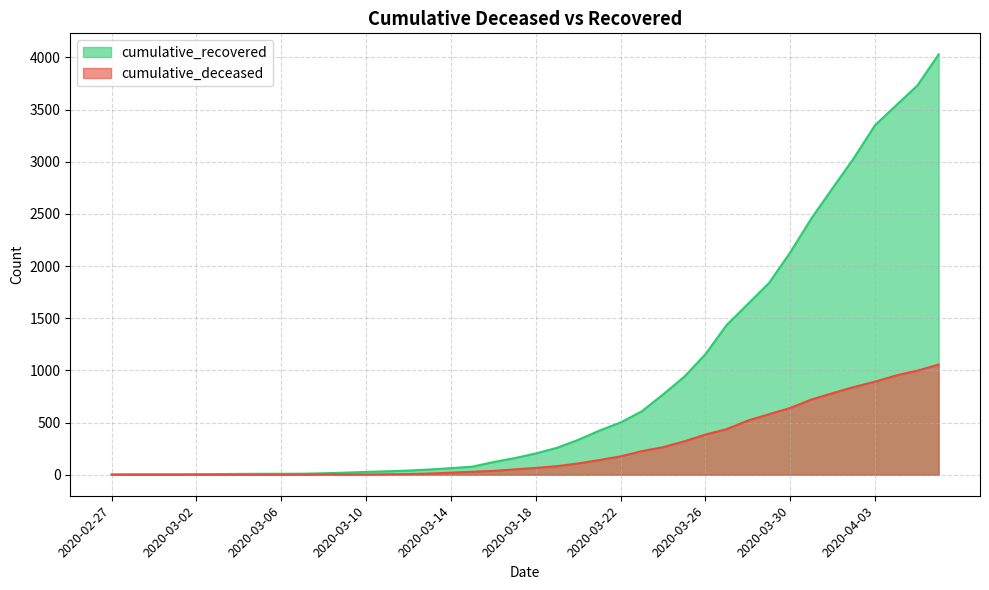

Reading left to right, list all the values displayed in this chart.

cumulative_recovered: 2020-02-27=3	2020-02-28=4	2020-02-29=4	2020-03-01=4	2020-03-02=5	2020-03-03=6	2020-03-04=8	2020-03-05=9	2020-03-06=9	2020-03-07=10	2020-03-08=14	2020-03-09=20	2020-03-10=27	2020-03-11=33	2020-03-12=40	2020-03-13=50	2020-03-14=63	2020-03-15=77	2020-03-16=121	2020-03-17=159	2020-03-18=204	2020-03-19=258	2020-03-20=334	2020-03-21=423	2020-03-22=501	2020-03-23=608	2020-03-24=769	2020-03-25=939	2020-03-26=1155	2020-03-27=1435	2020-03-28=1636	2020-03-29=1838	2020-03-30=2131	2020-03-31=2458	2020-04-01=2748	2020-04-02=3035	2020-04-03=3351	2020-04-04=3542	2020-04-05=3732	2020-04-06=4030
cumulative_deceased: 2020-02-27=0	2020-02-28=0	2020-02-29=0	2020-03-01=0	2020-03-02=0	2020-03-03=0	2020-03-04=0	2020-03-05=0	2020-03-06=0	2020-03-07=1	2020-03-08=2	2020-03-09=2	2020-03-10=2	2020-03-11=4	2020-03-12=6	2020-03-13=11	2020-03-14=20	2020-03-15=28	2020-03-16=37	2020-03-17=51	2020-03-18=65	2020-03-19=82	2020-03-20=108	2020-03-21=141	2020-03-22=176	2020-03-23=226	2020-03-24=264	2020-03-25=320	2020-03-26=385	2020-03-27=437	2020-03-28=519	2020-03-29=580	2020-03-30=640	2020-03-31=721	2020-04-01=782	2020-04-02=841	2020-04-03=892	2020-04-04=952	2020-04-05=998	2020-04-06=1056